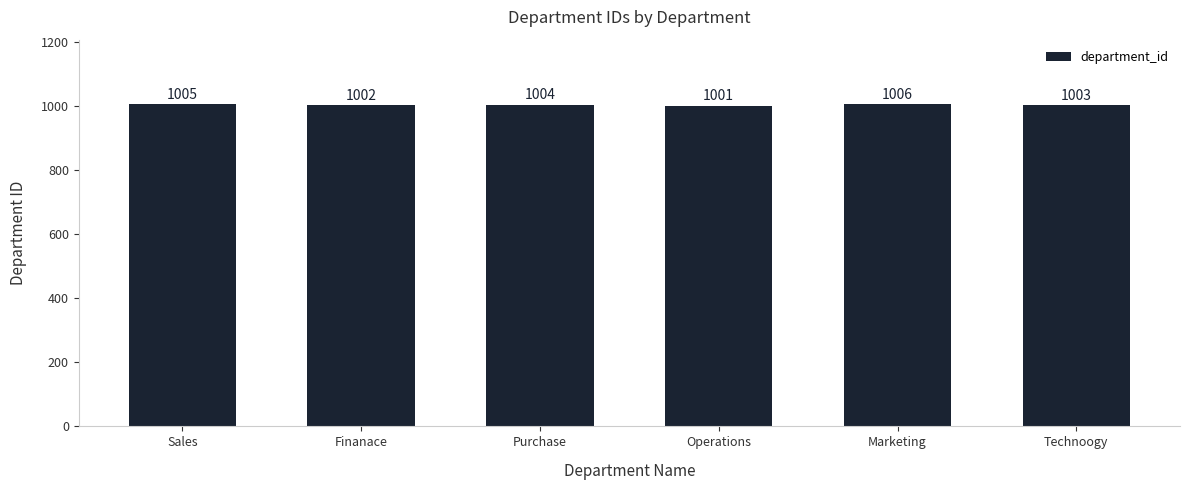

What is the change in value from Purchase to Marketing?

+2